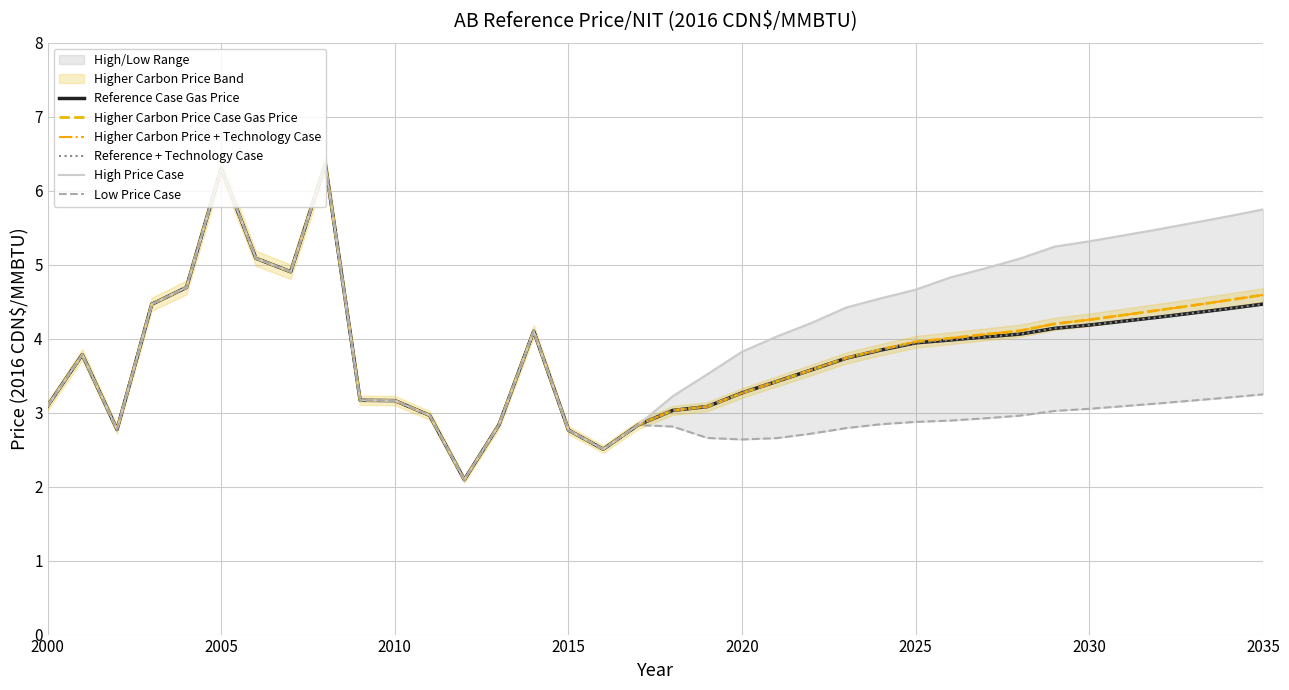

Which series has the largest total across all categories?

High Price Case